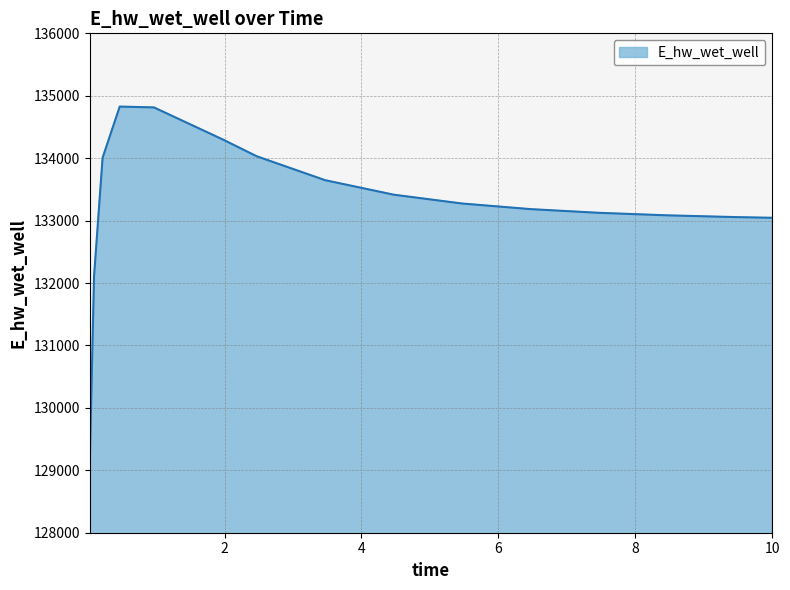

What is the greatest value displayed?

134826.7